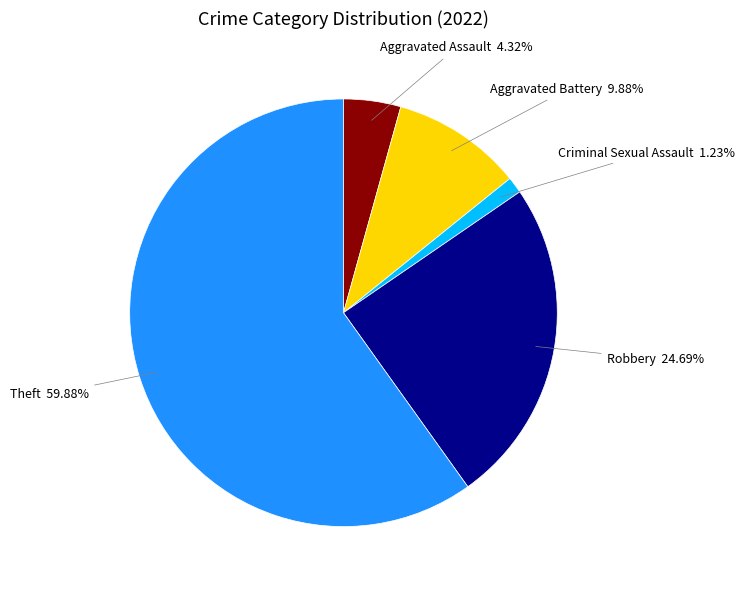

To the nearest percent, what is the average slice percentage?

20%